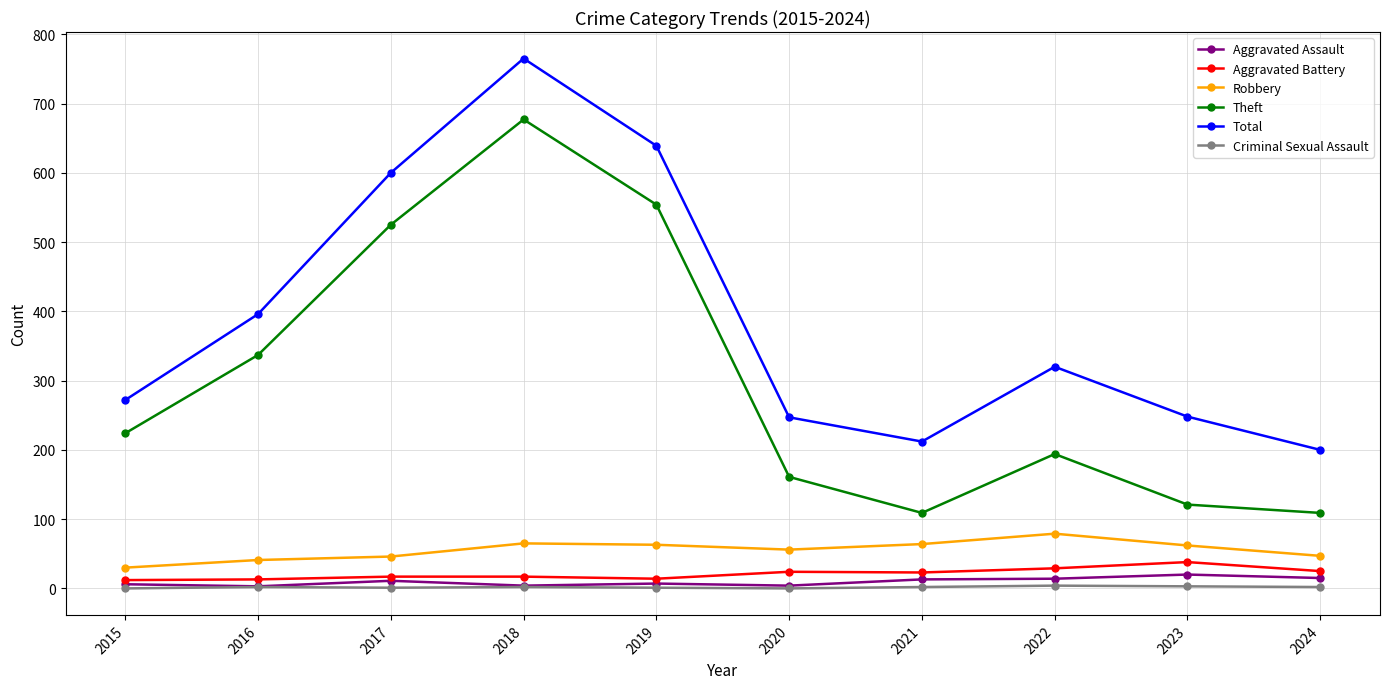

Which series has the largest total across all categories?

Total